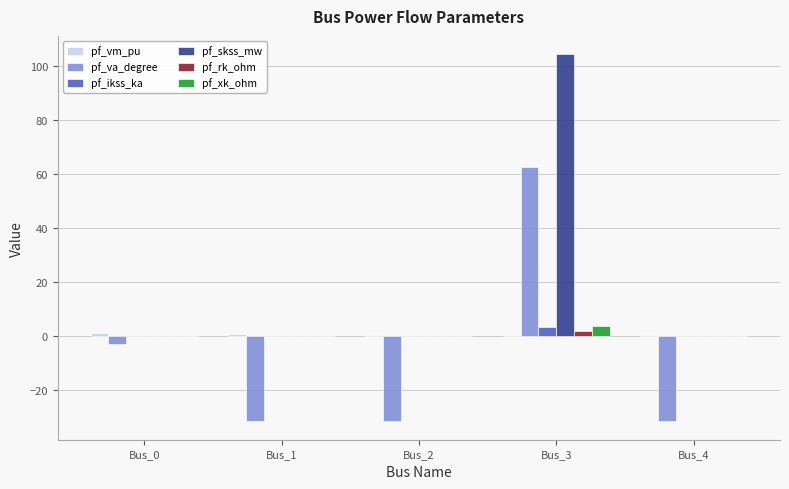

What is the sum of all pf_rk_ohm values?

1.8